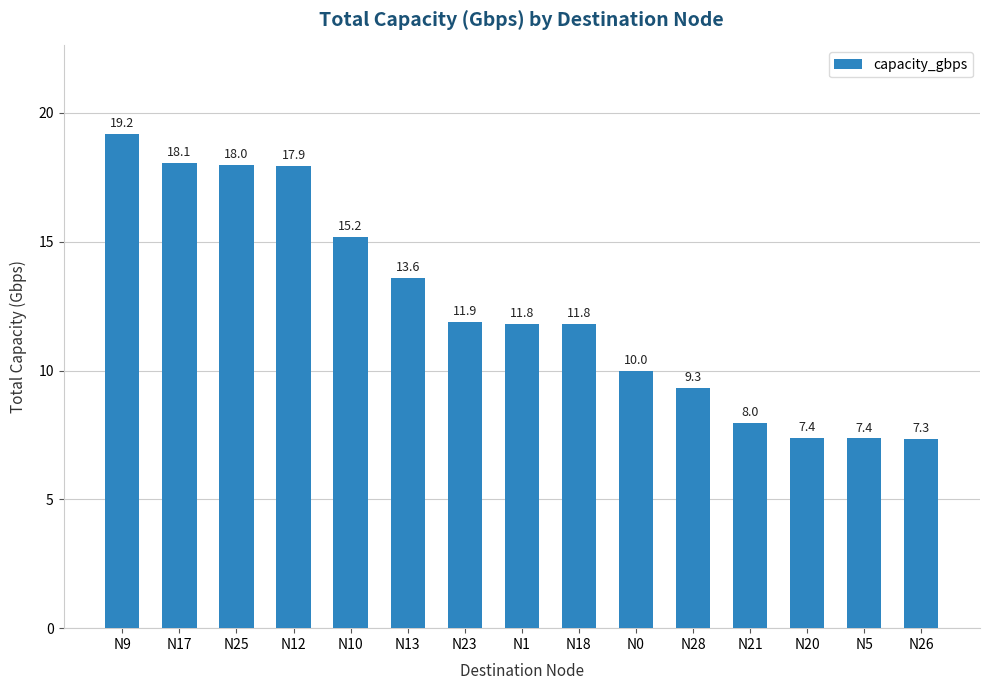

Between N0 and N10, which is larger?

N10